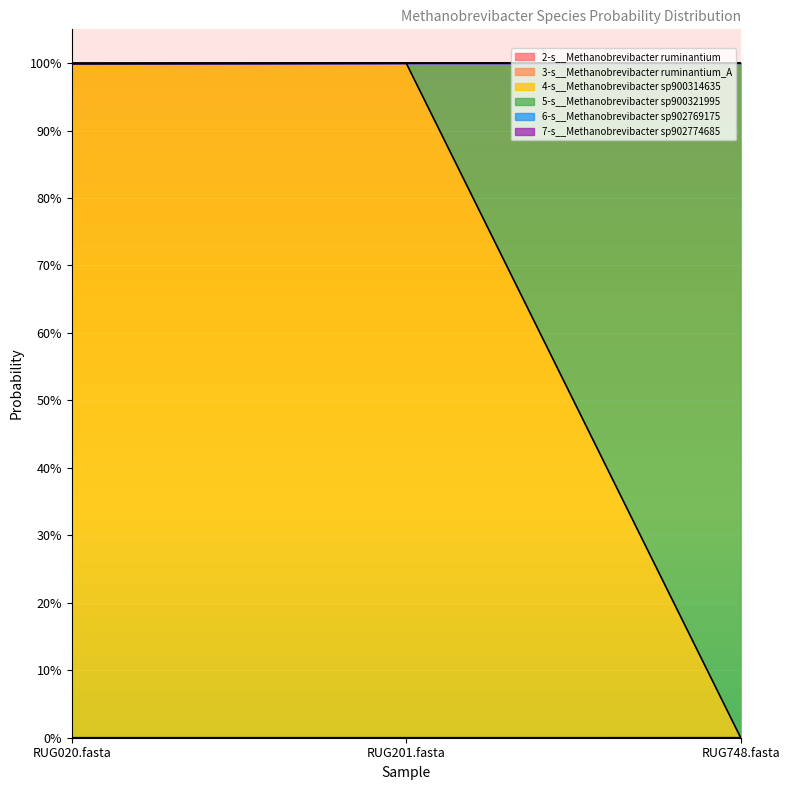

List the labels in order of 5-s__Methanobrevibacter sp900321995 value, largest first.

RUG748.fasta, RUG201.fasta, RUG020.fasta